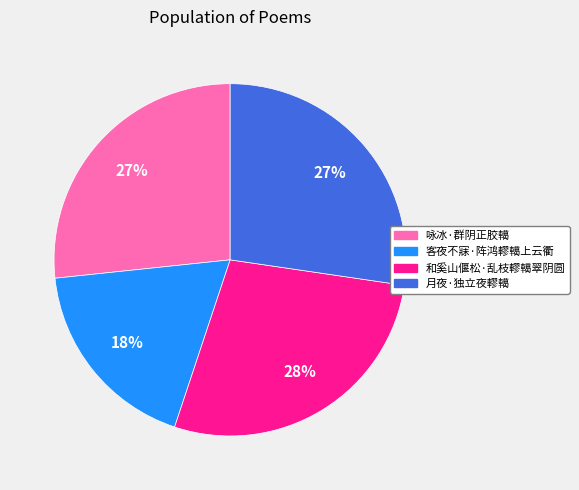

True or false: 和奚山偃松·乱枝轇轕翠阴圆 accounts for 28% of the total.

True